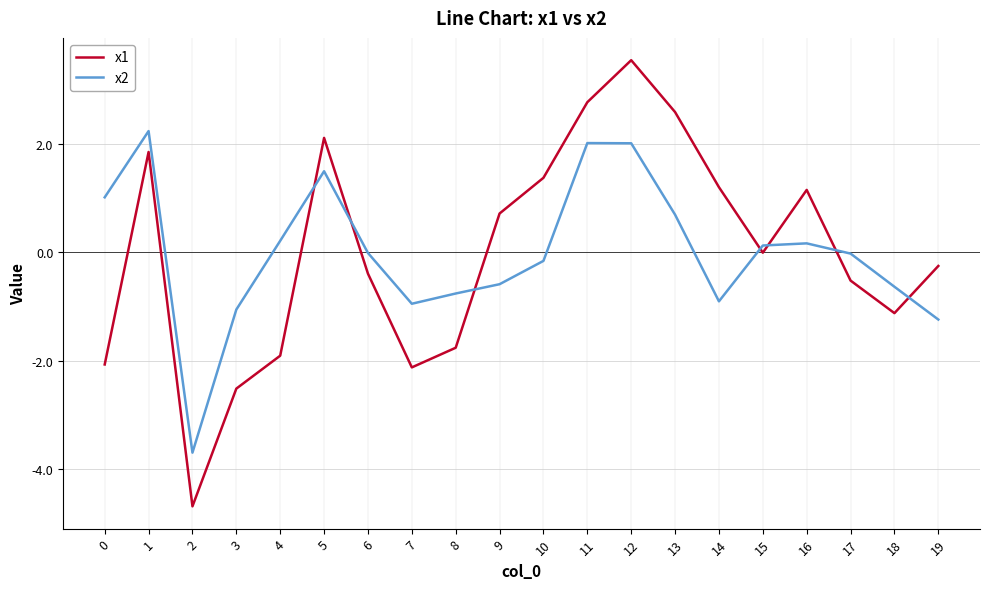

Is the value of x2 at 18 greater than the value of x1 at 6?

No